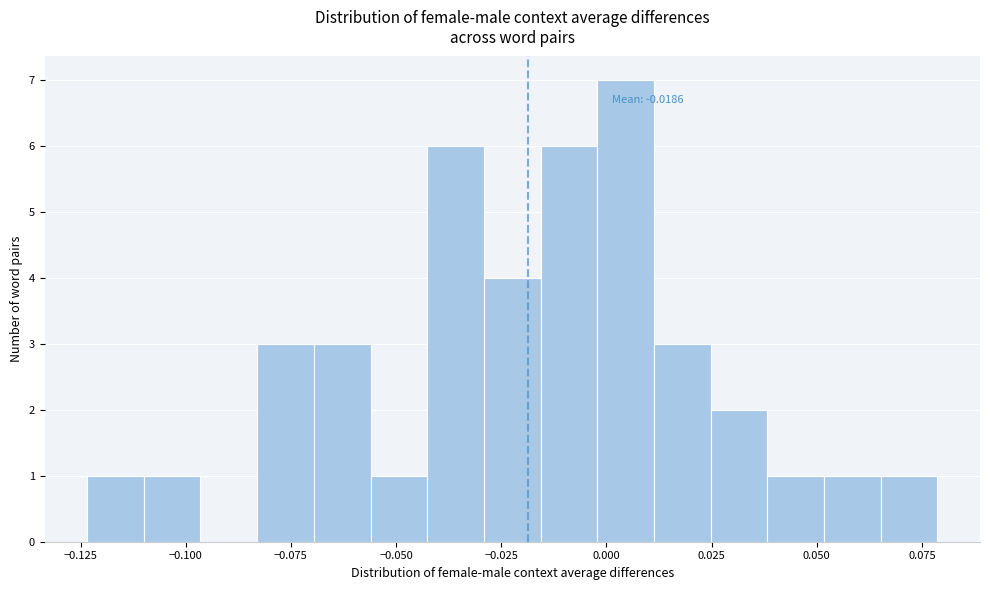

Read against the x-axis, roughly where is the centre of the tallest bar?

0.005